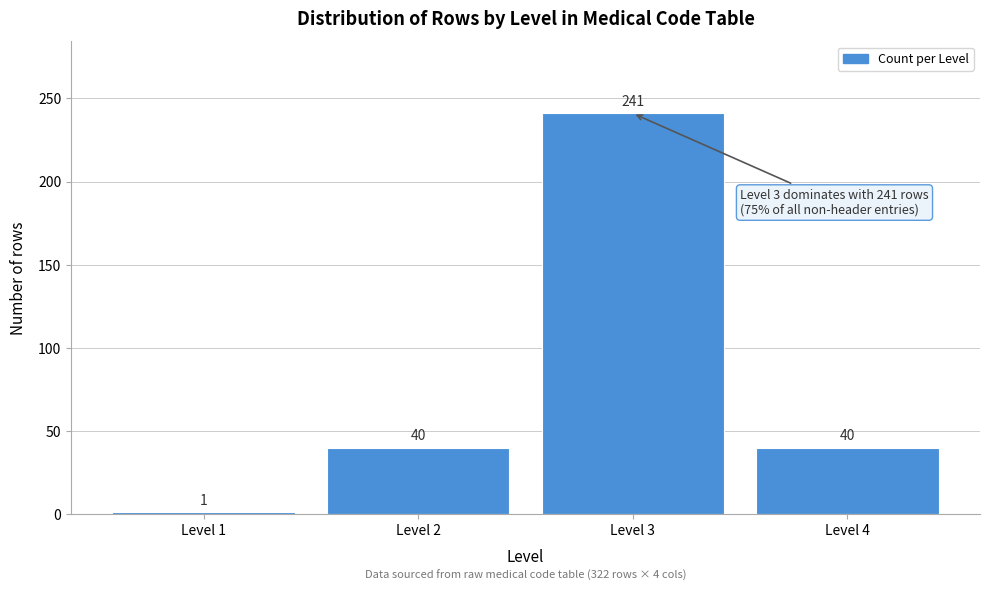

Reading right to left, transcribe all the data shown in this chart.

Level 4=40	Level 3=241	Level 2=40	Level 1=1